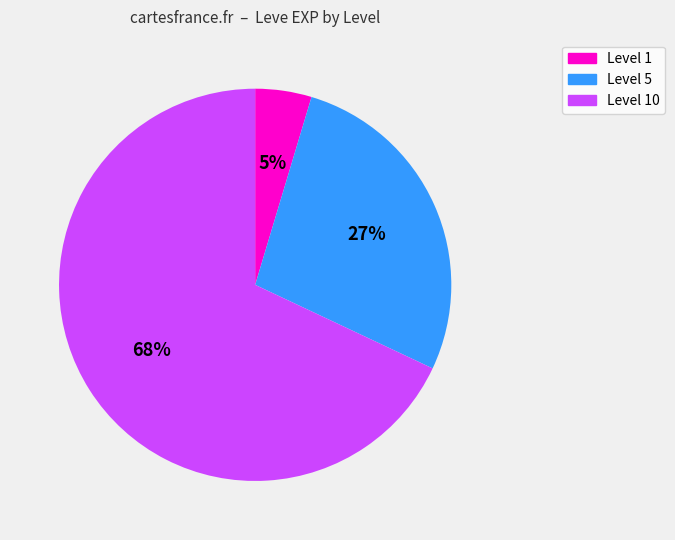

Does any single category account for the majority?

Yes